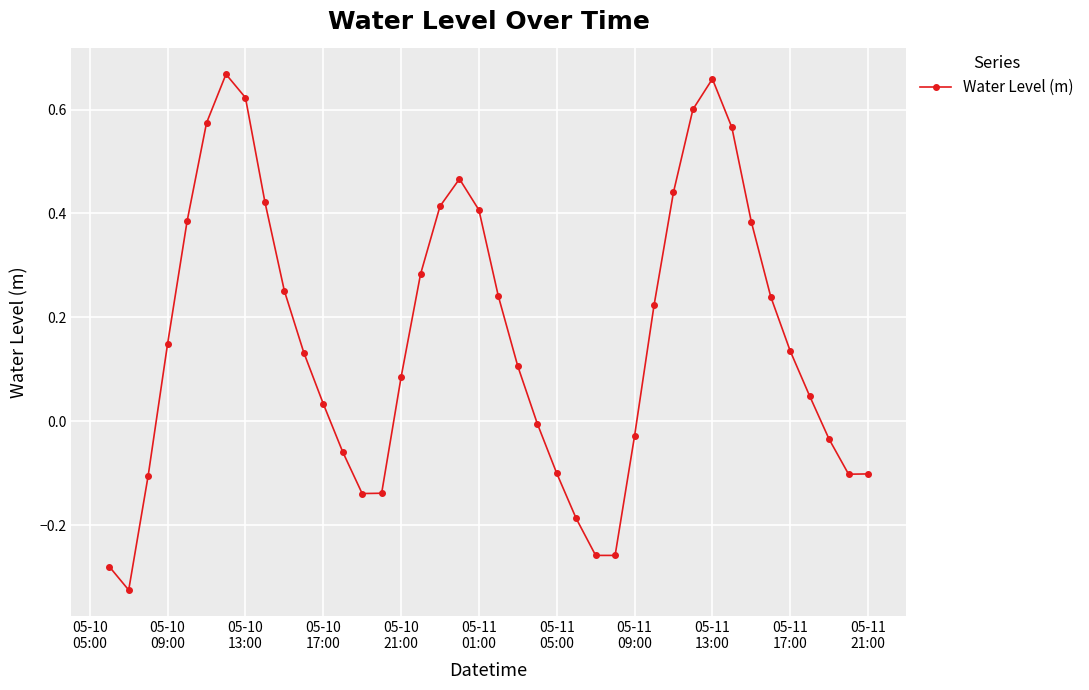

True or false: the data has more than 2 interior local peaks.

True